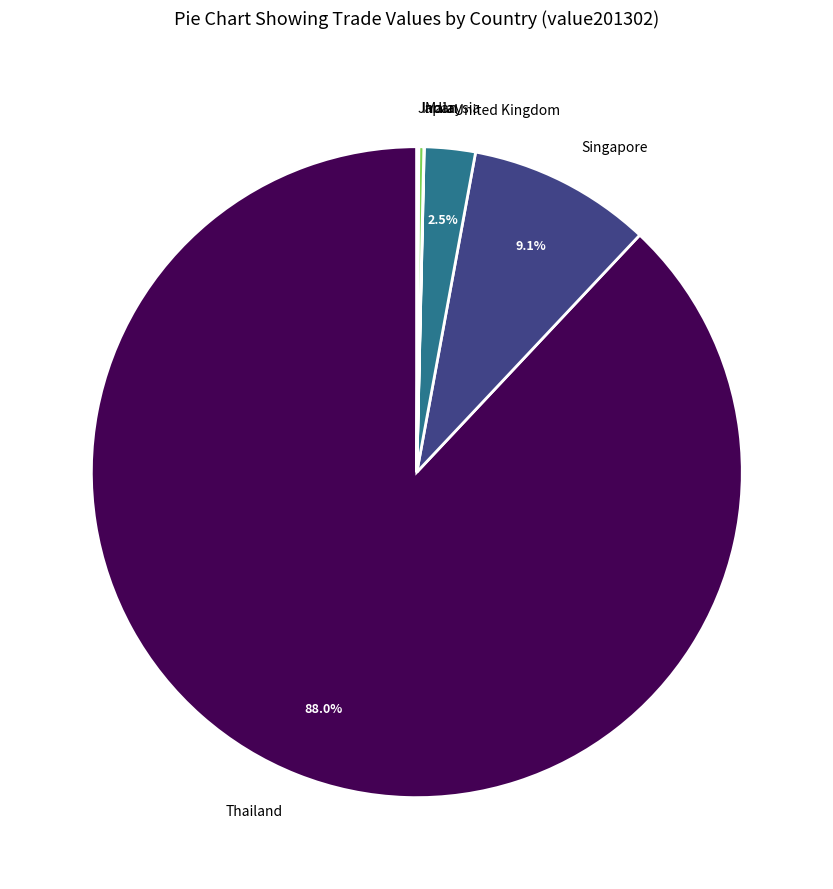

Which has a higher value, Thailand or Singapore?

Thailand